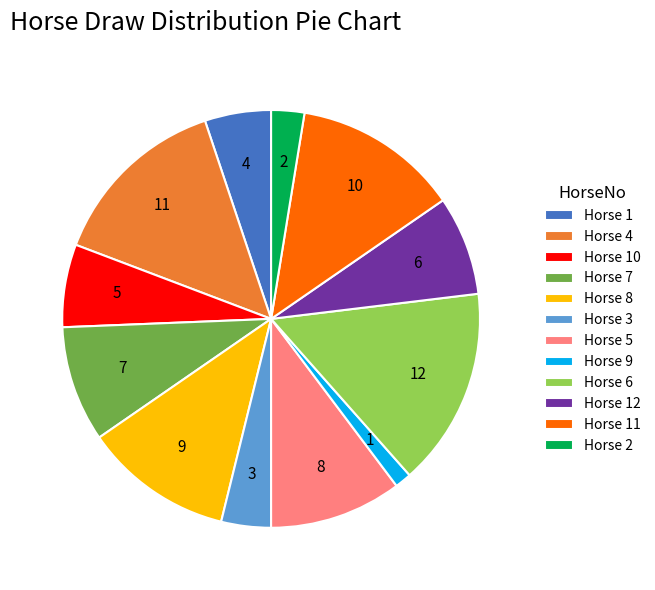

Does any single category account for the majority?

No